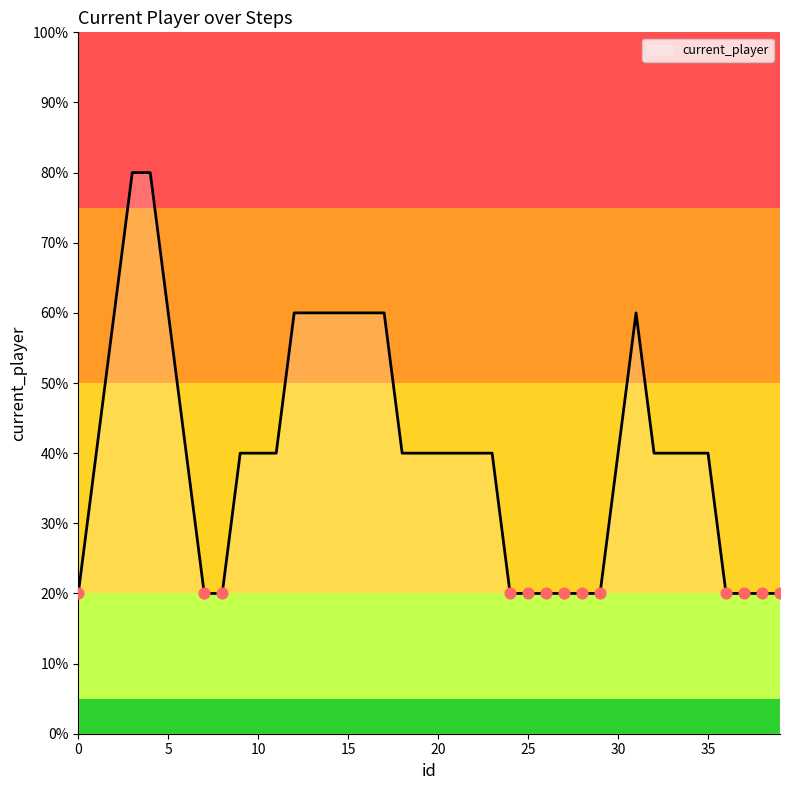

Is this an area chart (filled region under the line)?

Yes